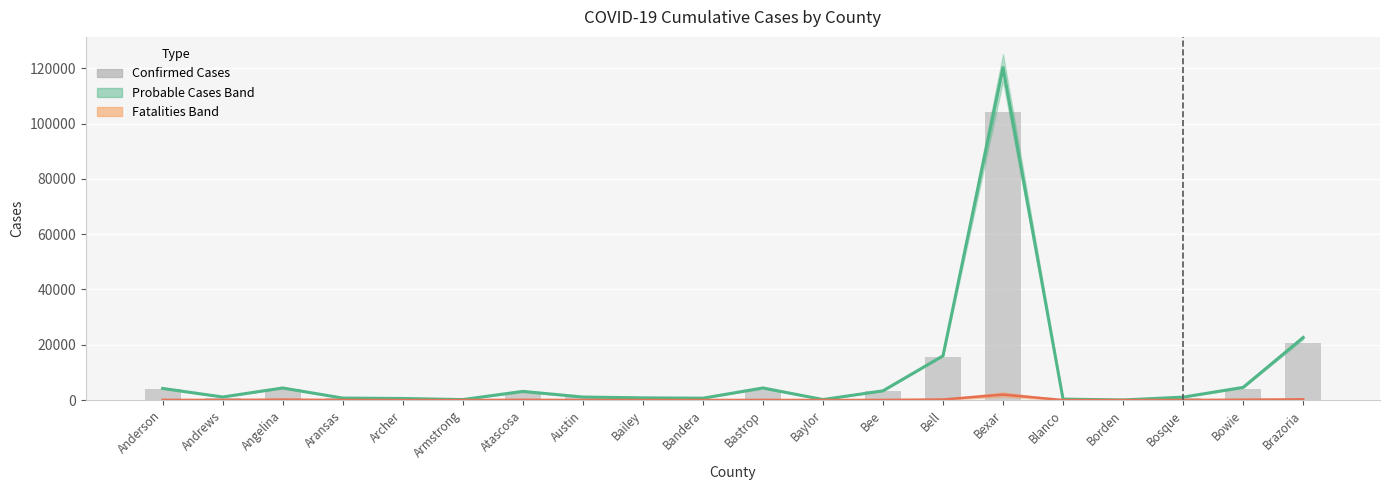

Where does the Confirmed Cases series first go above 1022?

Anderson